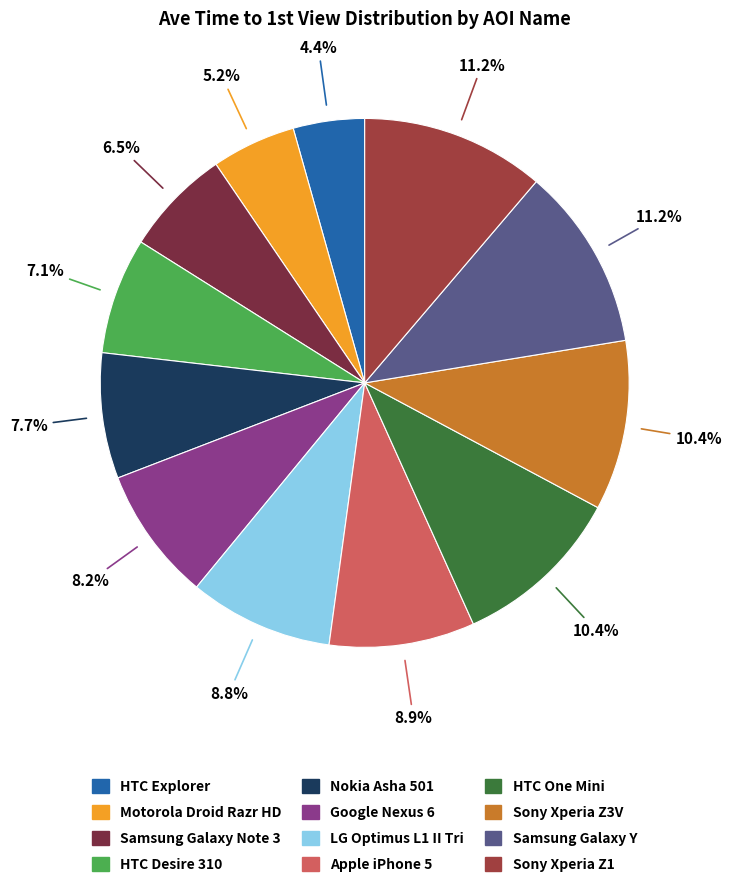

Is there any slice that represents more than half of the pie?

No